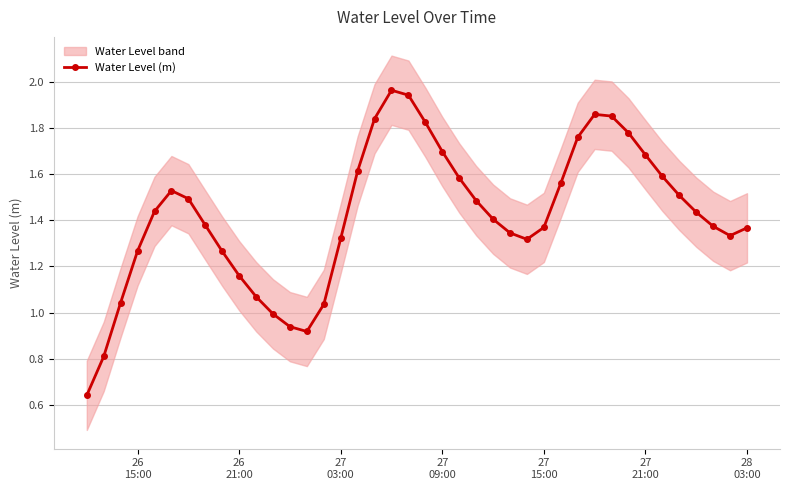

True or false: Water Level (m) has more than 0 points higher than both neighbors.

True